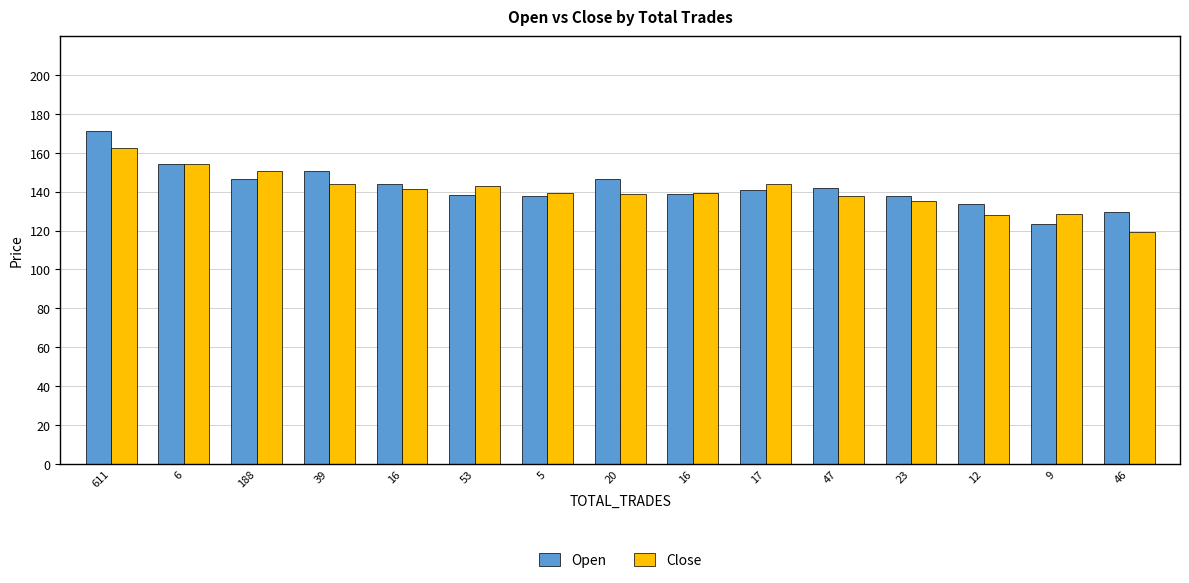

Reading right to left, extract all data points from this chart.

Open: 46=129.5	9=123.3	12=133.6	23=138.0	47=142.0	17=141.0	16=139.0	20=146.4	5=138.0	53=138.3	16=144.0	39=150.8	188=146.7	6=154.3	611=171.0
Close: 46=119.4	9=128.3	12=127.8	23=135.1	47=137.6	17=143.8	16=139.1	20=139.0	5=139.5	53=143.1	16=141.5	39=143.9	188=150.8	6=154.3	611=162.4